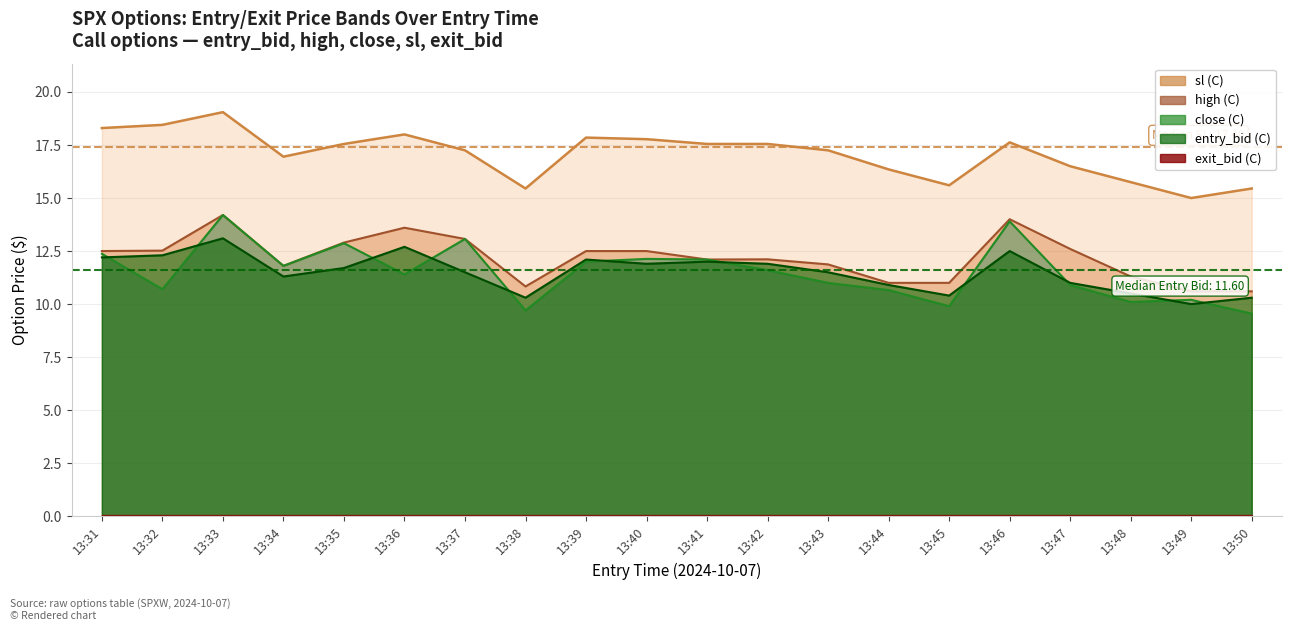

Between 13:48 and 13:41, which is larger?

13:41